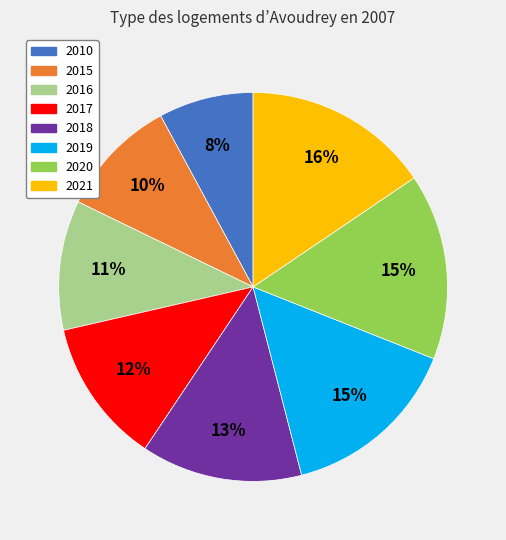

Is there any slice that represents more than half of the pie?

No